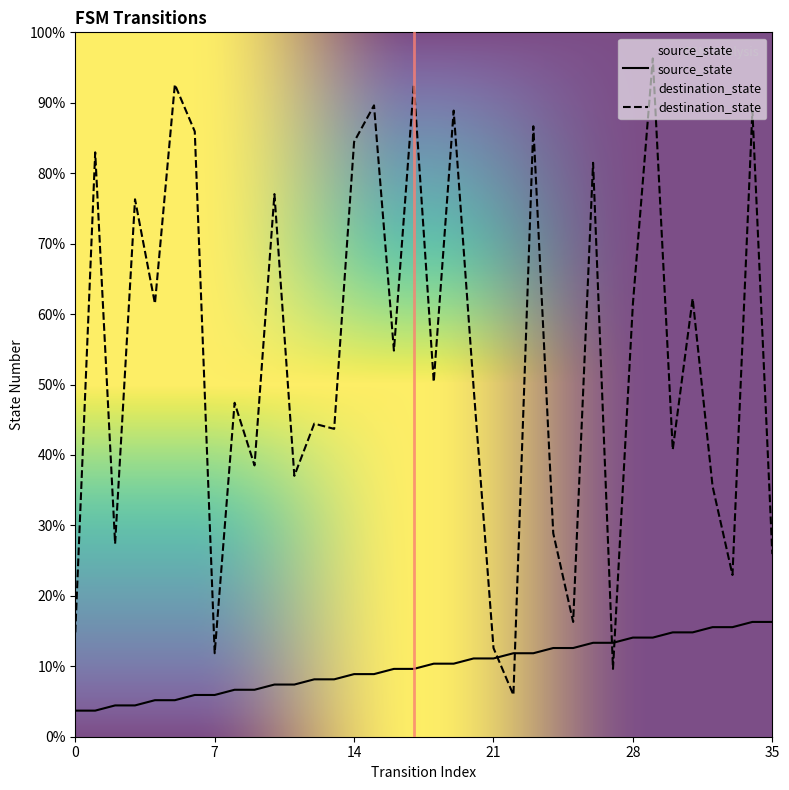

In destination_state, how many points are lower than both neighbors (excluding endpoints)?

13